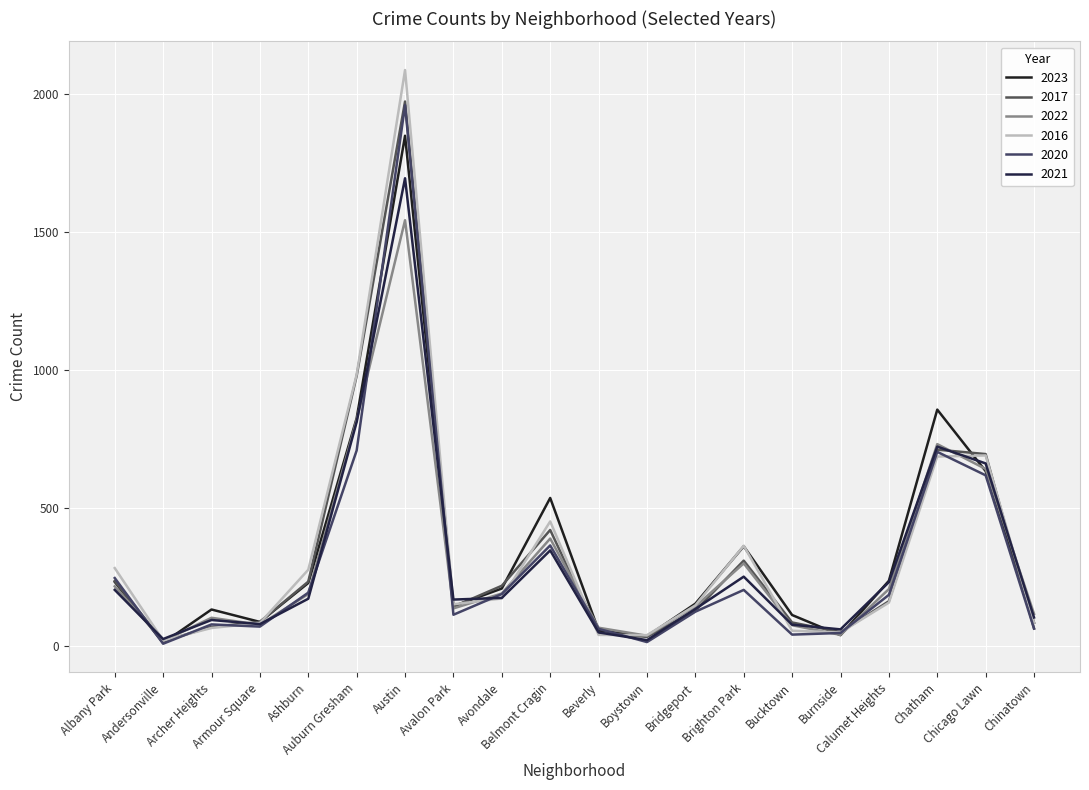

What is the sum of all 2020 values?

5987